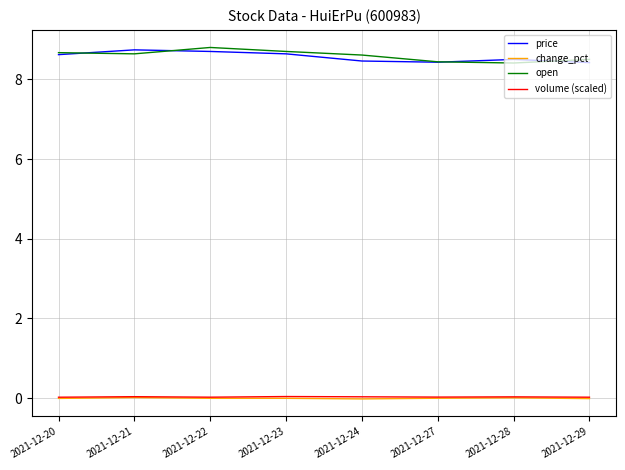

Is it true that price equals 2.6 at 2021-12-20?

False